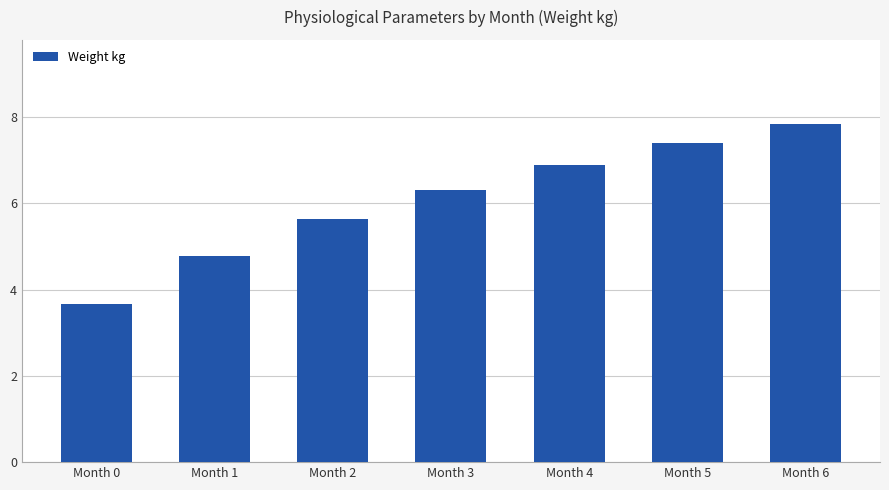

What is the difference between the second highest and second lowest values?

2.6